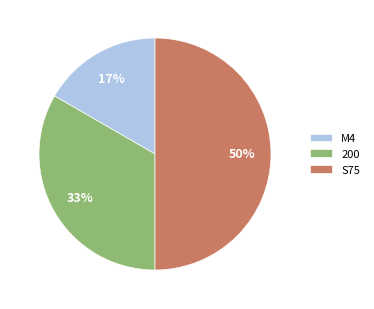

To the nearest percent, what is the difference between the S75 and 200 slice percentages?

17%